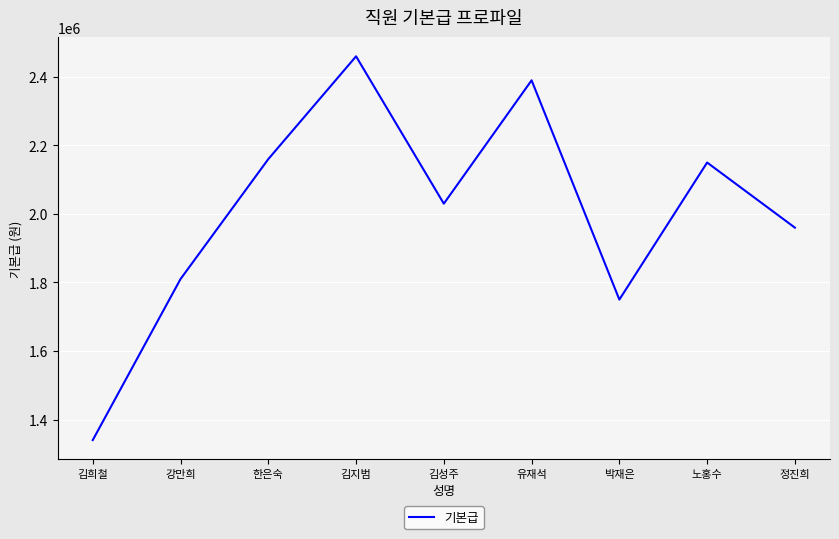

Count the number of categories in the chart.

9